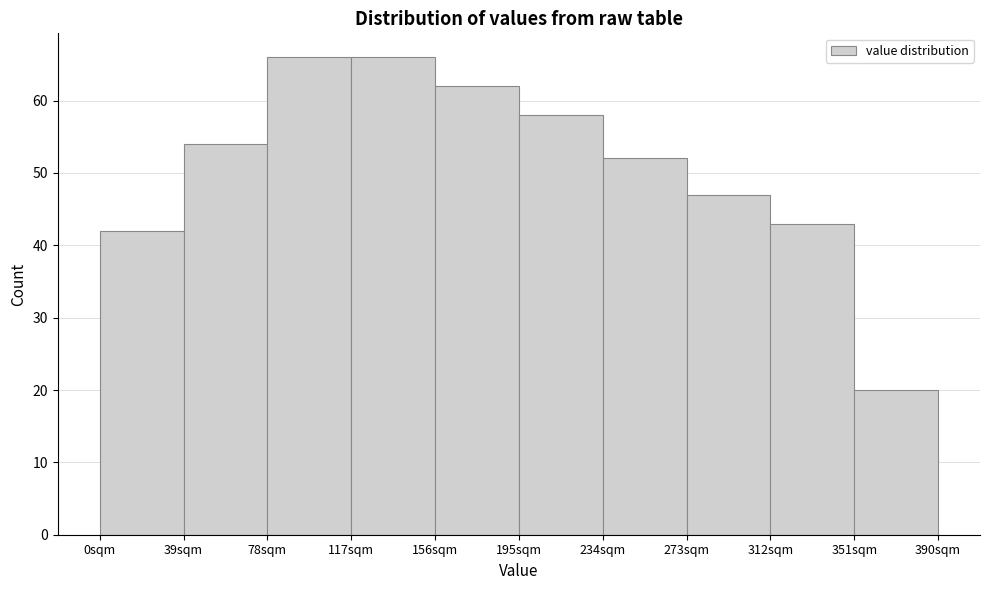

How tall is the bar that spans 39 to 78 on the x-axis? Neither the bar edges nor the heights are printed on the chart, so give them approximately, as read against the axes.

54